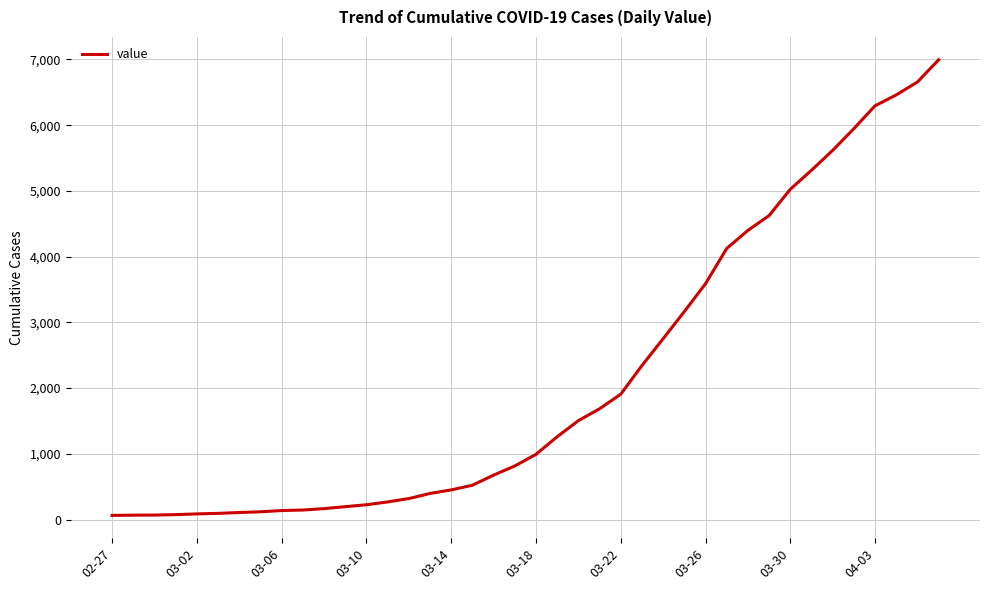

How many lines are shown in the chart?

1